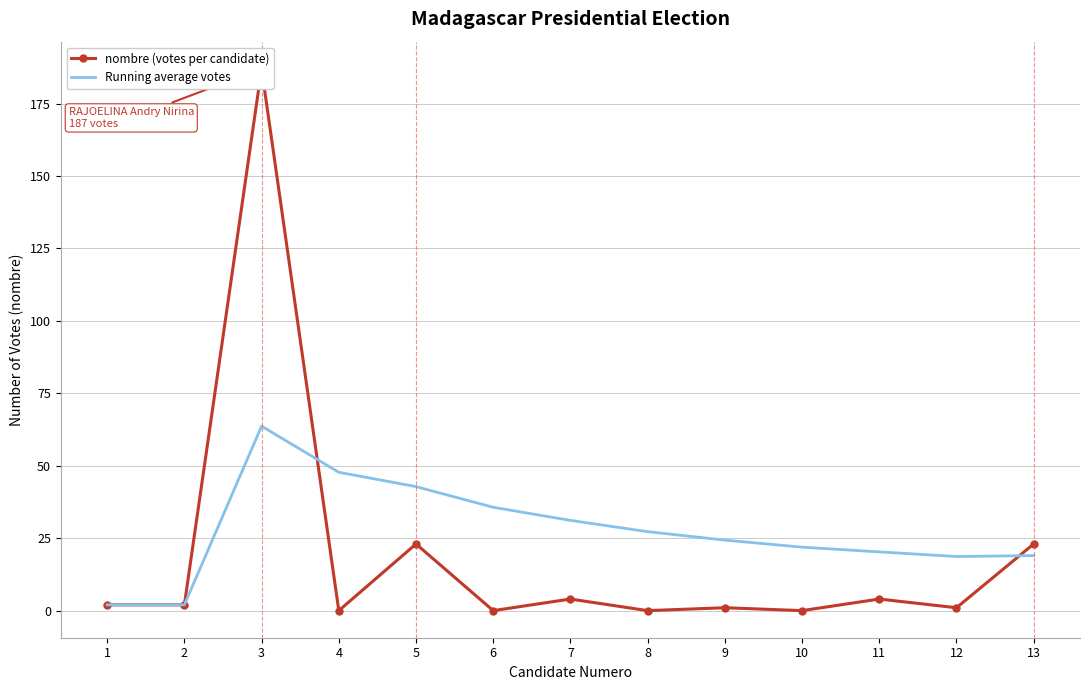

What is the approximate value of Running average votes at 6?

35.7